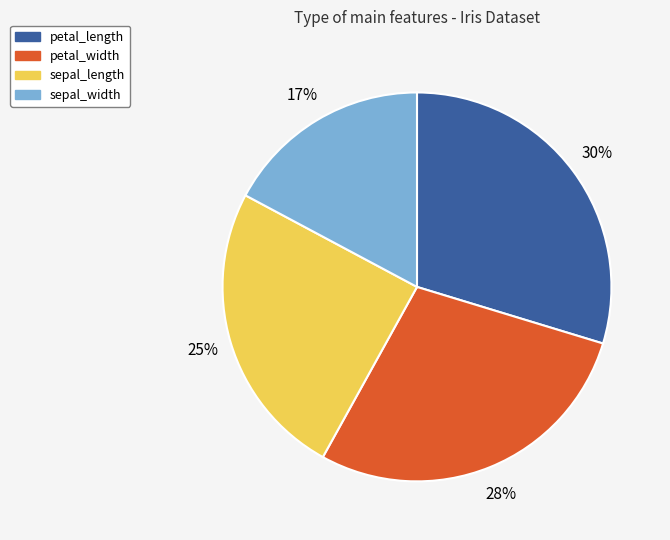

To the nearest percent, what is the average slice percentage?

25%